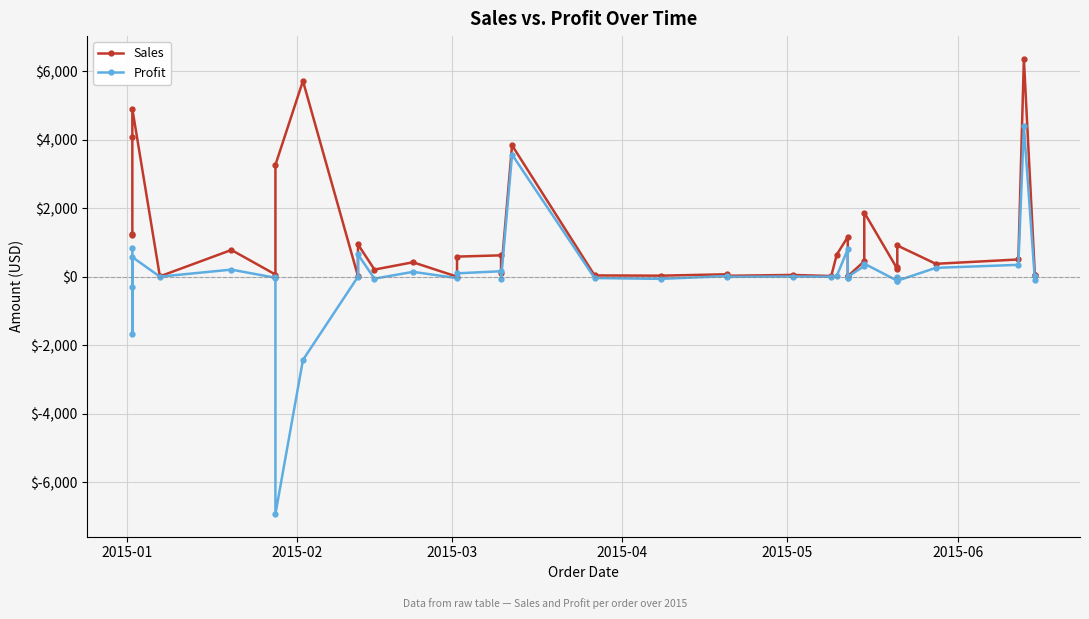

True or false: Sales and Profit cross at least once.

False